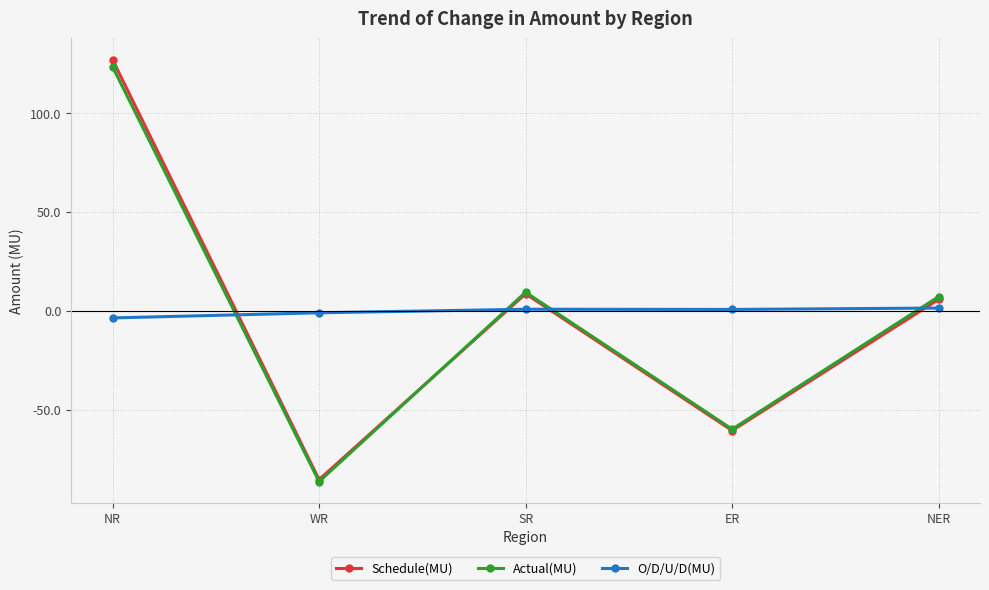

How many times do Actual(MU) and O/D/U/D(MU) cross each other?

4